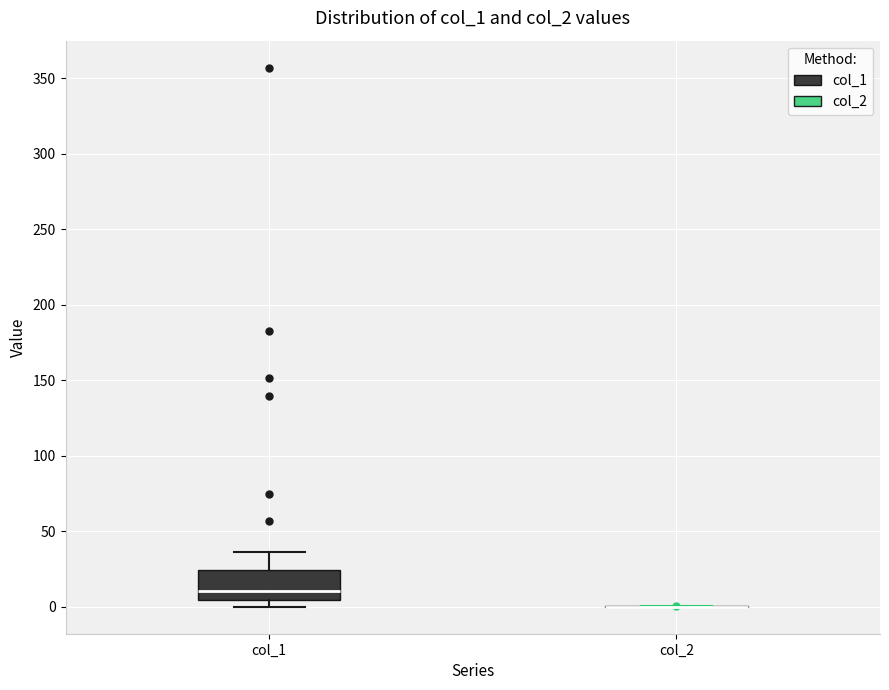

Reading left to right, read every box against the y-axis: the position of its median line, the range the box covers, and the ends of its whiskers. The values are not printed on the chart, so give them approximately, as read against the axis.

col_1: median 10, box 5 to 25, whiskers 0 to 35
col_2: box collapsed to a line at 0, whiskers 0 to 0